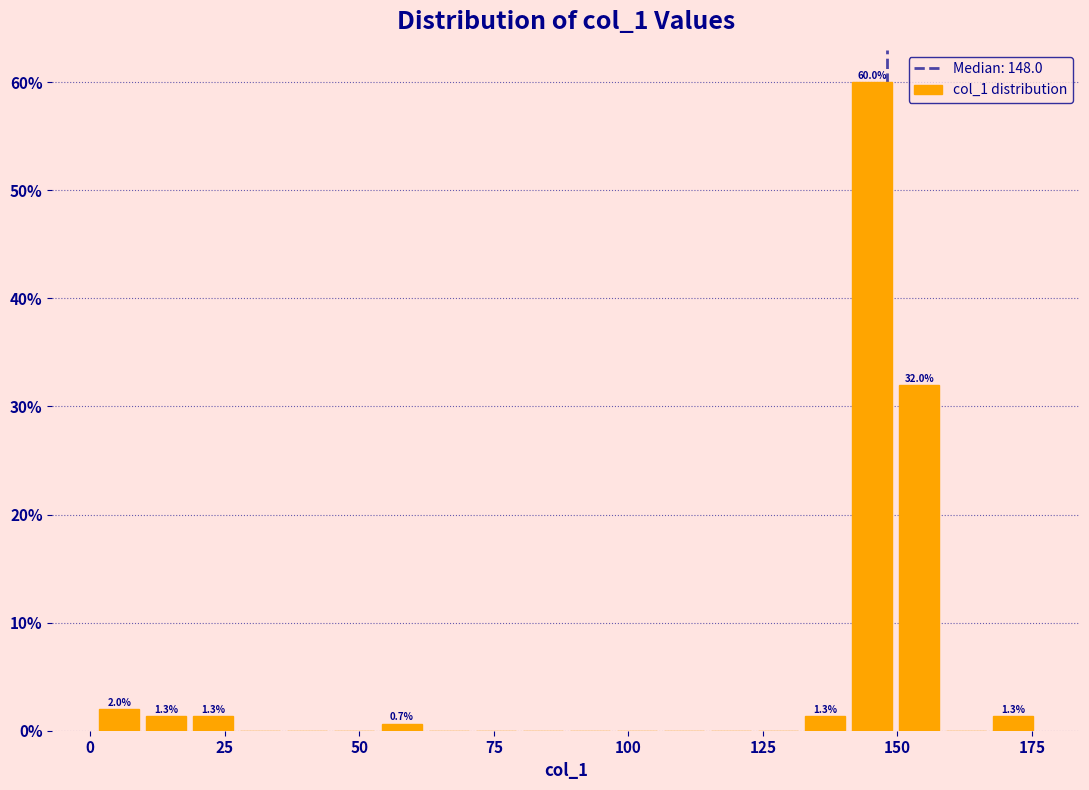

Read against the x-axis, roughly where is the centre of the tallest bar?

145